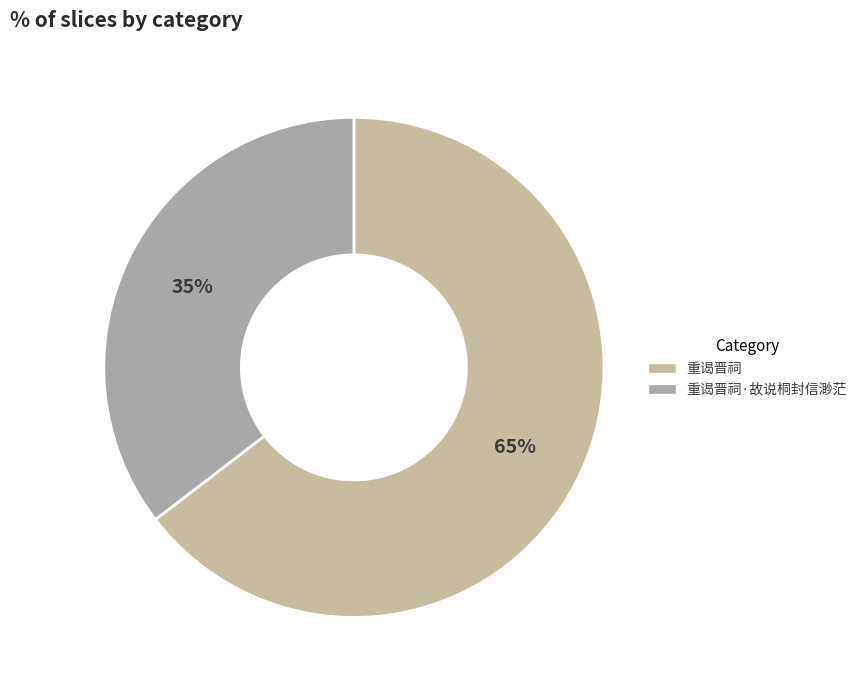

Do 重谒晋祠·故说桐封信渺茫 and 重谒晋祠 together represent more than half of the pie?

Yes